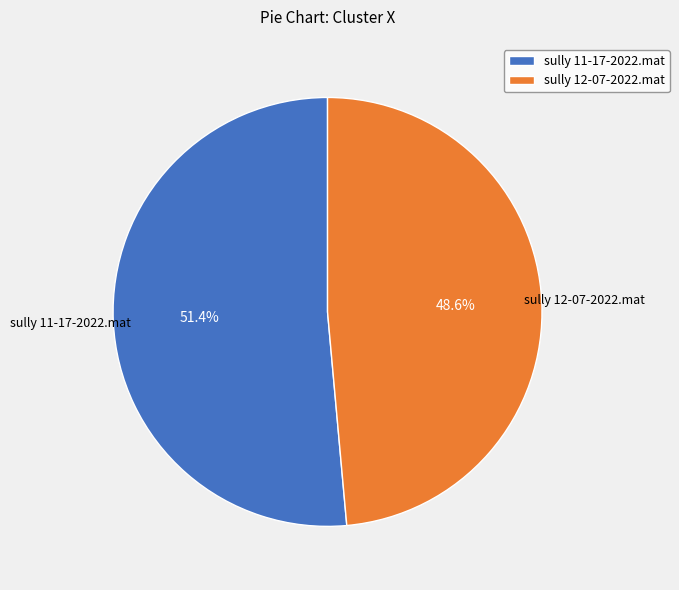

Combined, what portion of the pie is sully 11-17-2022.mat and sully 12-07-2022.mat?

100.0%